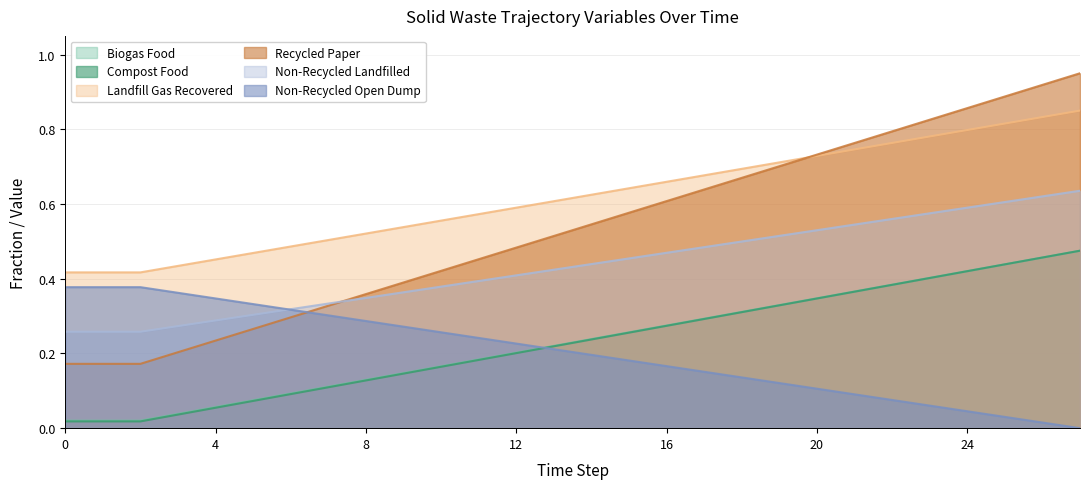

Reading left to right, extract all data points from this chart.

frac_waso_biogas_food: 0.0	0.0	0.0	0.0	0.1	0.1	0.1	0.1	0.1	0.1	0.2	0.2	0.2	0.2	0.2	0.3	0.3	0.3	0.3	0.3	0.3	0.4	0.4	0.4	0.4	0.4	0.5	0.5
frac_waso_compost_food: 0.3	0.3	0.3	0.3	0.3	0.3	0.3	0.3	0.3	0.4	0.4	0.4	0.4	0.4	0.4	0.5	0.5	0.5	0.5	0.5	0.5	0.5	0.6	0.6	0.6	0.6	0.6	0.6
frac_waso_landfill_gas_recovered: 0.0	0.0	0.0	0.0	0.1	0.1	0.1	0.1	0.1	0.1	0.2	0.2	0.2	0.2	0.2	0.3	0.3	0.3	0.3	0.3	0.3	0.4	0.4	0.4	0.4	0.4	0.5	0.5
frac_waso_recycled_paper: 0.4	0.4	0.4	0.4	0.5	0.5	0.5	0.5	0.5	0.5	0.6	0.6	0.6	0.6	0.6	0.6	0.7	0.7	0.7	0.7	0.7	0.7	0.8	0.8	0.8	0.8	0.8	0.8
frac_waso_non_recycled_landfilled: 0.2	0.2	0.2	0.2	0.2	0.3	0.3	0.3	0.4	0.4	0.4	0.5	0.5	0.5	0.5	0.6	0.6	0.6	0.7	0.7	0.7	0.8	0.8	0.8	0.9	0.9	0.9	0.9
frac_waso_non_recycled_open_dump: 0.4	0.4	0.4	0.4	0.3	0.3	0.3	0.3	0.3	0.3	0.3	0.2	0.2	0.2	0.2	0.2	0.2	0.2	0.1	0.1	0.1	0.1	0.1	0.1	0.0	0.0	0.0	0.0